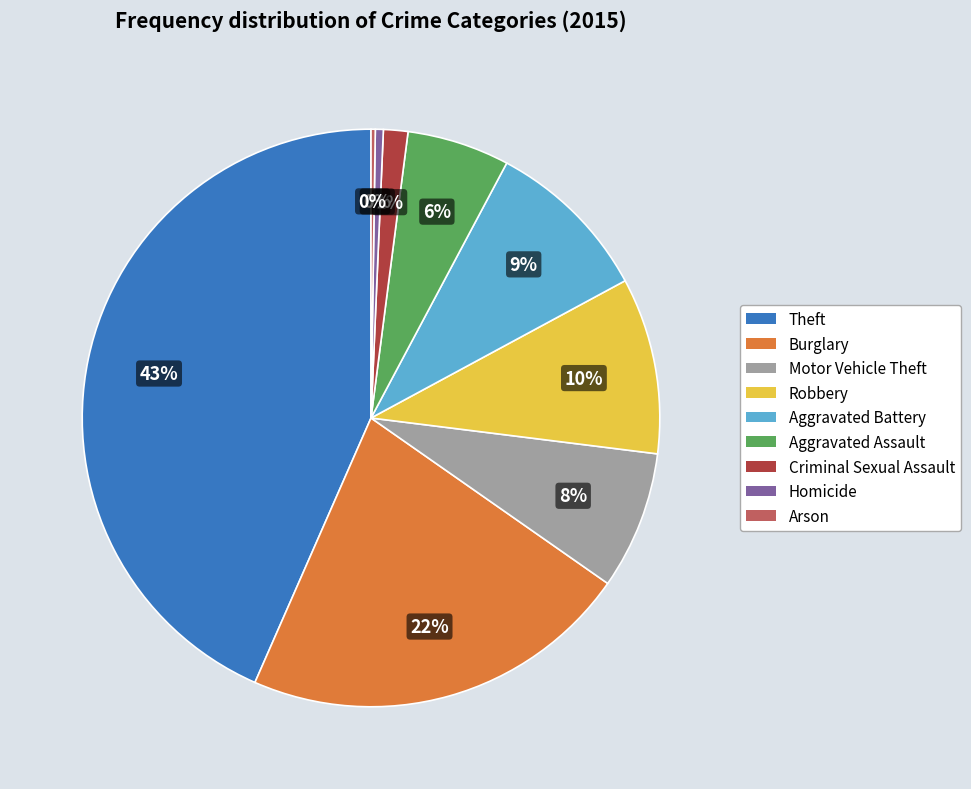

To the nearest percent, what is the difference between the largest and smallest slice percentages?

43%